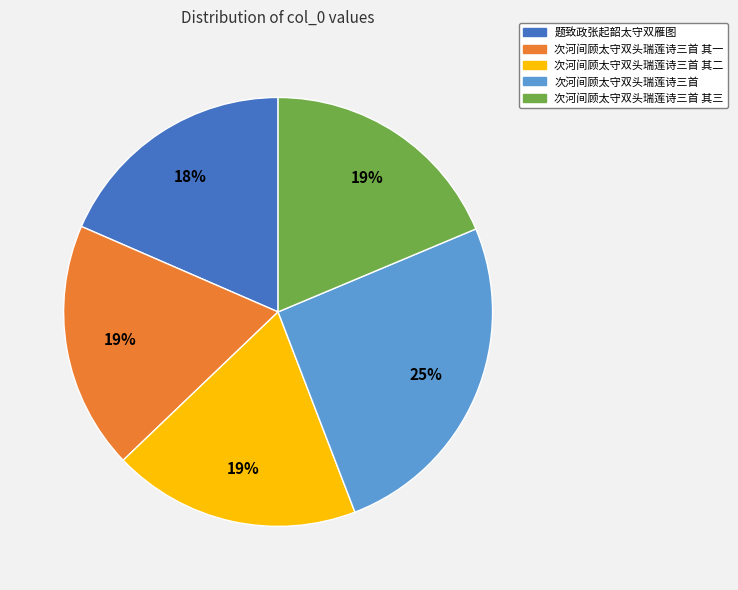

To the nearest percent, what percentage of the pie is 次河间顾太守双头瑞莲诗三首 其二?

19%